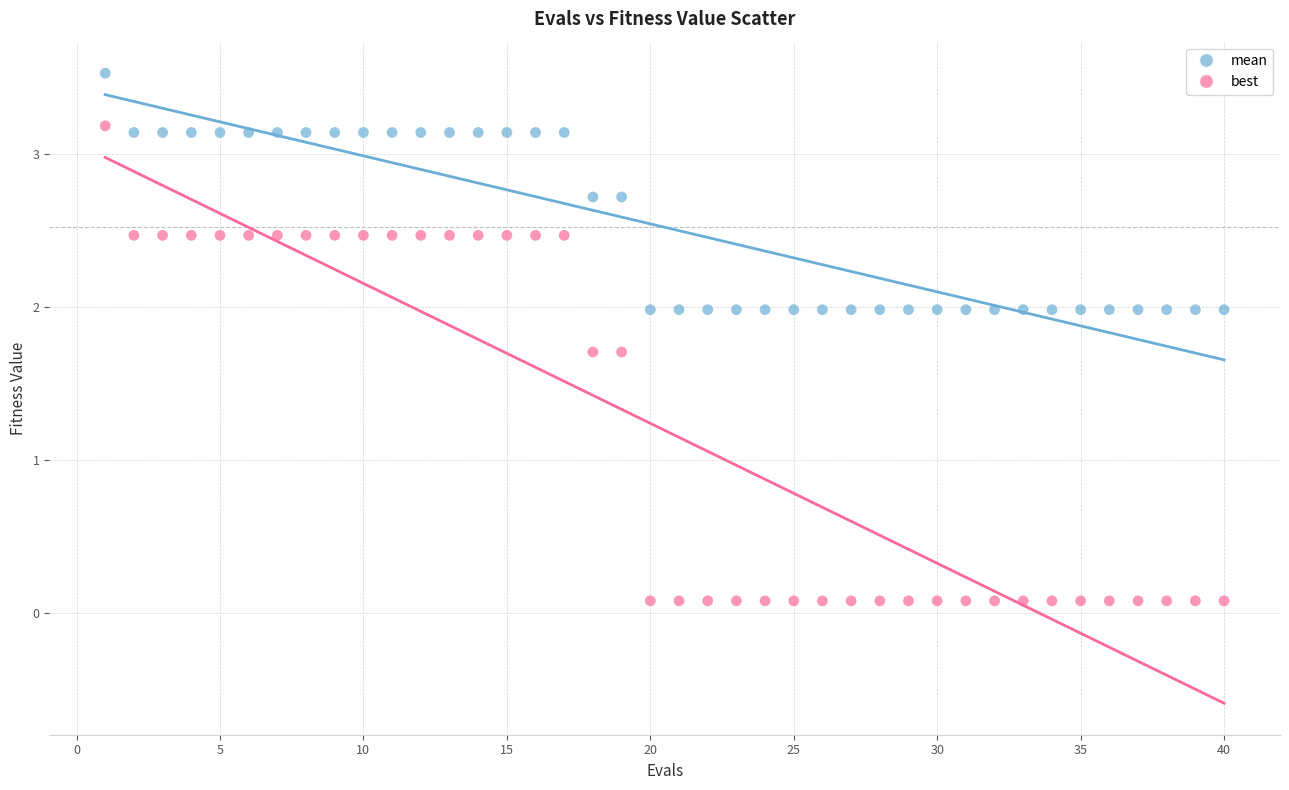

Which series reaches the minimum Y coordinate?

best